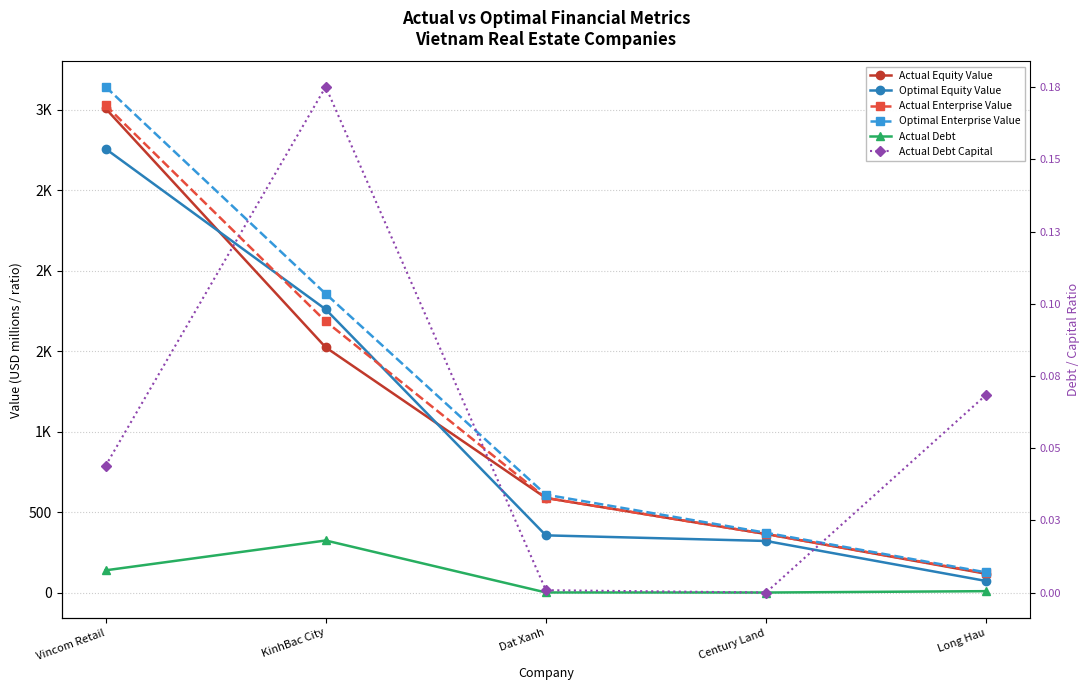

How many lines are shown in the chart?

6